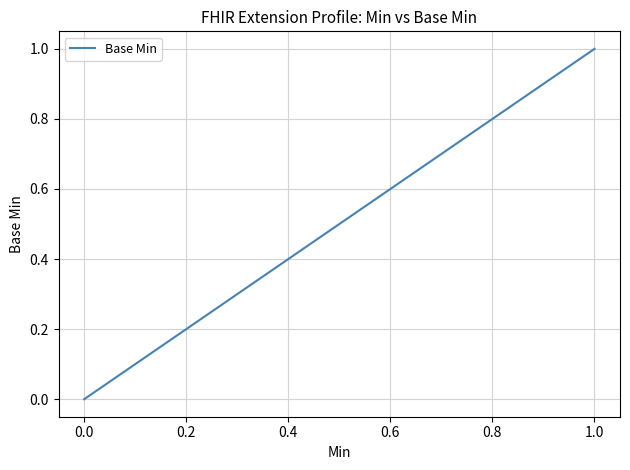

True or false: the data shows 0 at 0.0.

True